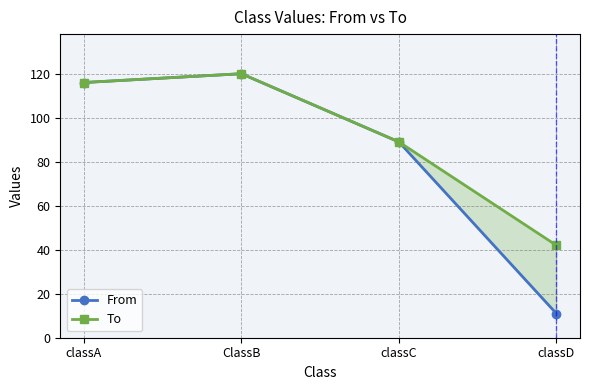

The To series shows 62 at classC. True or false?

False